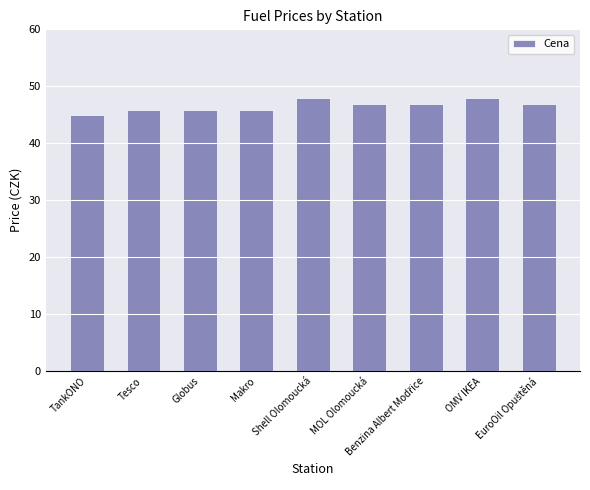

The value at MOL Olomoucká is 28.1. True or false?

False